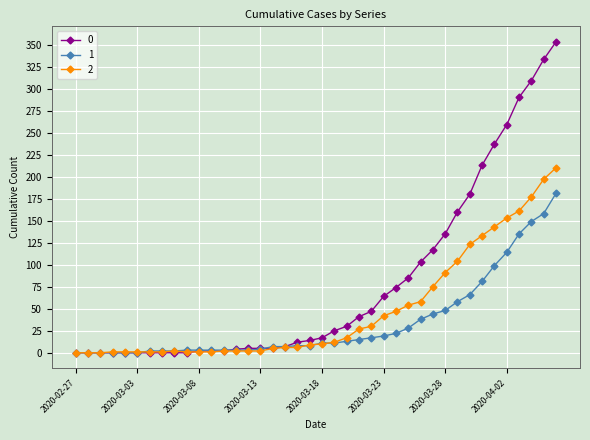

Rank the series by their maximum value, from highest to lowest.

0, 2, 1